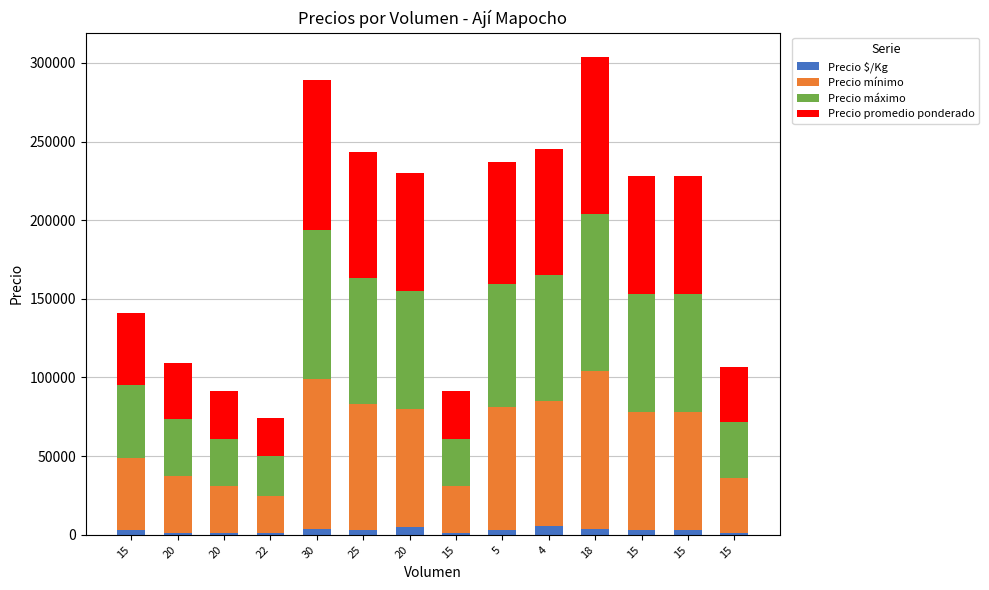

What are all the series names shown in the legend?

Precio $/Kg, Precio mínimo, Precio máximo, Precio promedio ponderado